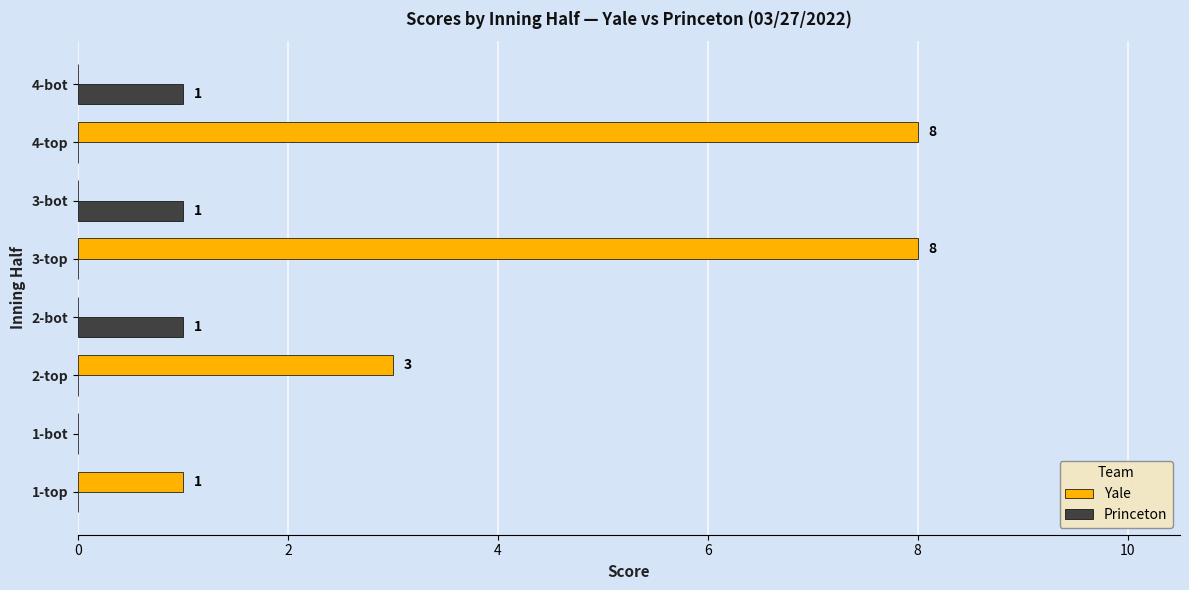

Is the value of Princeton at 2-bot greater than the value of Yale at 2-top?

No